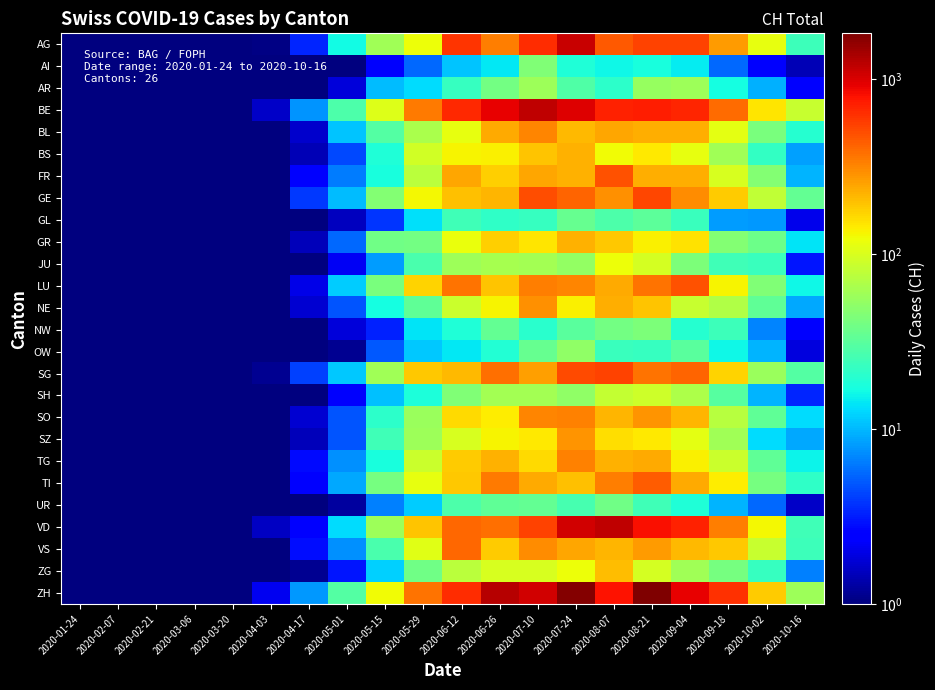

What is the maximum value shown in the chart?

1832.6